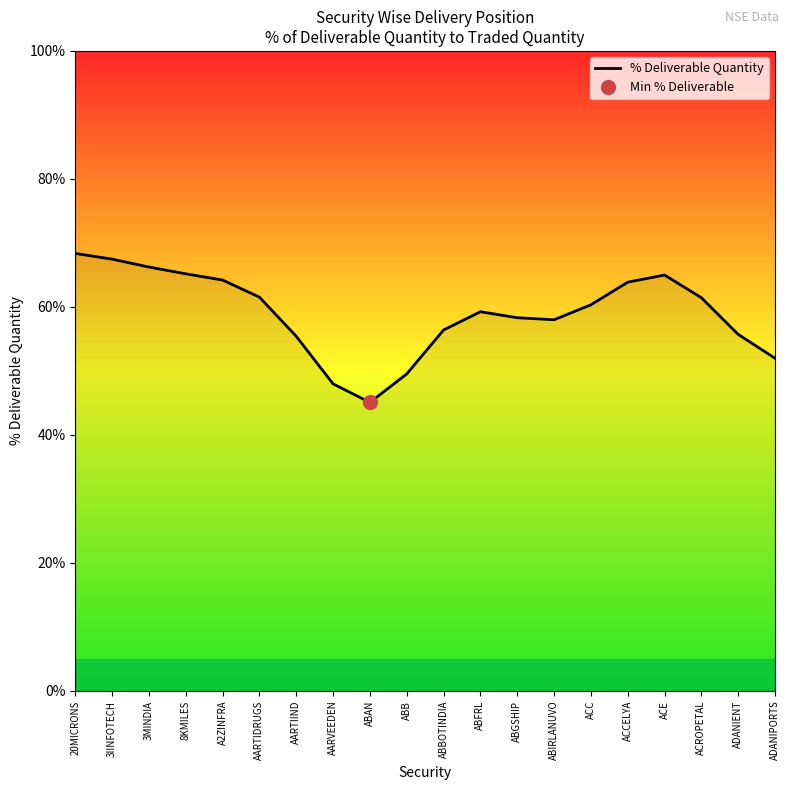

True or false: there are more than 0 points higher than both neighbors.

True